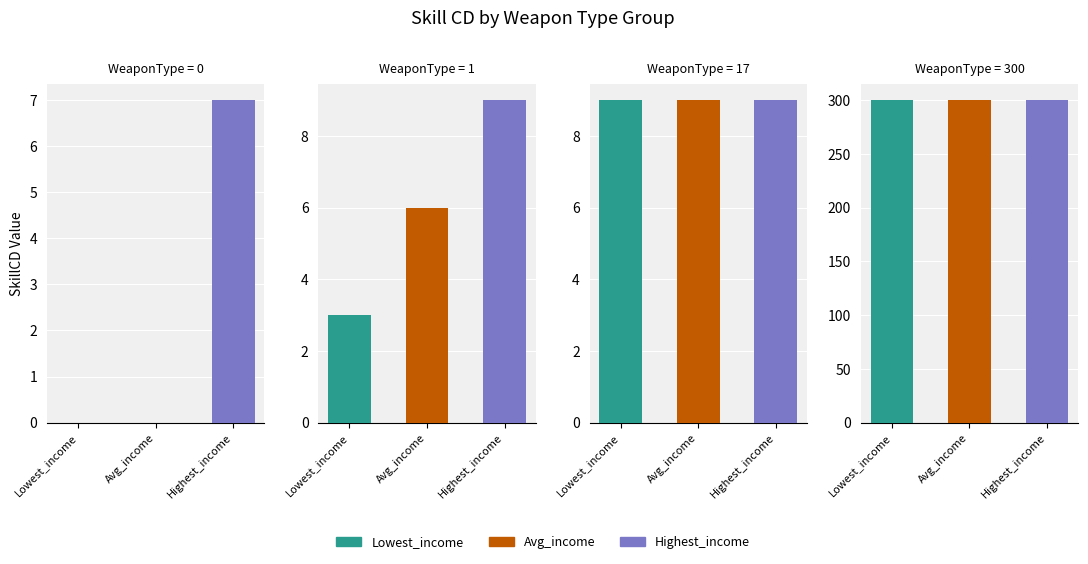

Is the value of Highest_SkillCD at 3 greater than the value of Lowest_SkillCD at 0?

Yes